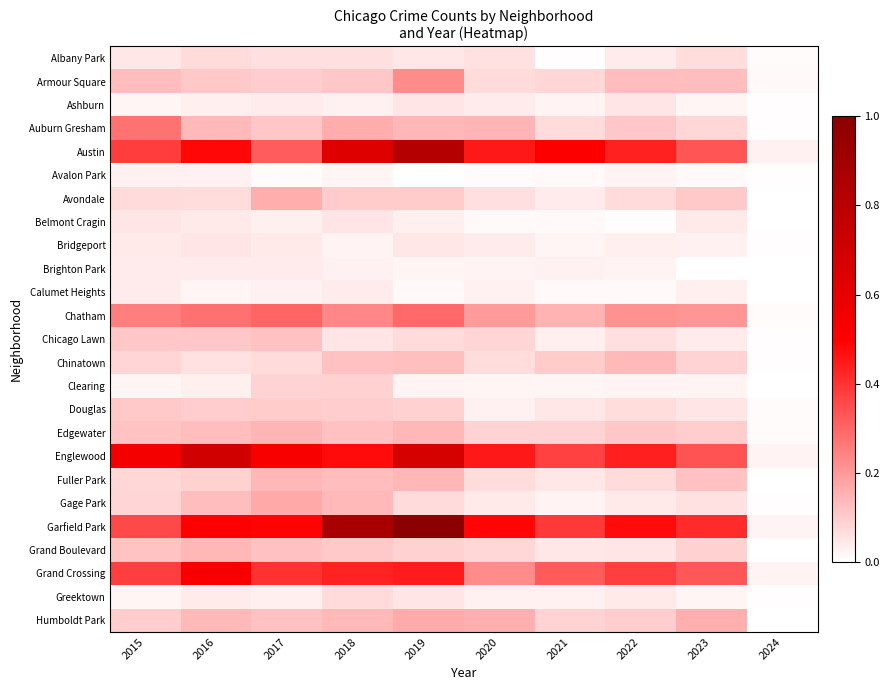

Reading right to left, transcribe all the data shown in this chart.

Albany Park: 2024=0.0	2023=0.1	2022=0.0	2021=0.0	2020=0.1	2019=0.0	2018=0.1	2017=0.1	2016=0.1	2015=0.0
Armour Square: 2024=0.0	2023=0.1	2022=0.1	2021=0.1	2020=0.1	2019=0.2	2018=0.1	2017=0.1	2016=0.1	2015=0.1
Ashburn: 2024=0.0	2023=0.0	2022=0.1	2021=0.0	2020=0.0	2019=0.1	2018=0.0	2017=0.0	2016=0.0	2015=0.0
Auburn Gresham: 2024=0.0	2023=0.1	2022=0.1	2021=0.1	2020=0.1	2019=0.1	2018=0.2	2017=0.1	2016=0.1	2015=0.3
Austin: 2024=0.0	2023=0.3	2022=0.4	2021=0.5	2020=0.5	2019=0.8	2018=0.6	2017=0.3	2016=0.5	2015=0.4
Avalon Park: 2024=0.0	2023=0.0	2022=0.0	2021=0.0	2020=0.0	2019=0.0	2018=0.0	2017=0.0	2016=0.0	2015=0.0
Avondale: 2024=0.0	2023=0.1	2022=0.1	2021=0.0	2020=0.1	2019=0.1	2018=0.1	2017=0.2	2016=0.1	2015=0.1
Belmont Cragin: 2024=0.0	2023=0.0	2022=0.0	2021=0.0	2020=0.0	2019=0.0	2018=0.1	2017=0.0	2016=0.0	2015=0.1
Bridgeport: 2024=0.0	2023=0.0	2022=0.0	2021=0.0	2020=0.0	2019=0.0	2018=0.0	2017=0.0	2016=0.1	2015=0.0
Brighton Park: 2024=0.0	2023=0.0	2022=0.0	2021=0.0	2020=0.0	2019=0.0	2018=0.0	2017=0.0	2016=0.0	2015=0.0
Calumet Heights: 2024=0.0	2023=0.0	2022=0.0	2021=0.0	2020=0.0	2019=0.0	2018=0.0	2017=0.0	2016=0.0	2015=0.0
Chatham: 2024=0.0	2023=0.2	2022=0.2	2021=0.2	2020=0.2	2019=0.3	2018=0.2	2017=0.3	2016=0.3	2015=0.2
Chicago Lawn: 2024=0.0	2023=0.0	2022=0.1	2021=0.0	2020=0.1	2019=0.1	2018=0.1	2017=0.1	2016=0.1	2015=0.1
Chinatown: 2024=0.0	2023=0.1	2022=0.1	2021=0.1	2020=0.1	2019=0.1	2018=0.1	2017=0.1	2016=0.1	2015=0.1
Clearing: 2024=0.0	2023=0.0	2022=0.0	2021=0.0	2020=0.0	2019=0.0	2018=0.1	2017=0.1	2016=0.0	2015=0.0
Douglas: 2024=0.0	2023=0.1	2022=0.1	2021=0.0	2020=0.0	2019=0.1	2018=0.1	2017=0.1	2016=0.1	2015=0.1
Edgewater: 2024=0.0	2023=0.1	2022=0.1	2021=0.1	2020=0.1	2019=0.1	2018=0.1	2017=0.1	2016=0.1	2015=0.1
Englewood: 2024=0.0	2023=0.3	2022=0.4	2021=0.4	2020=0.5	2019=0.7	2018=0.5	2017=0.5	2016=0.7	2015=0.5
Fuller Park: 2024=0.0	2023=0.1	2022=0.1	2021=0.0	2020=0.1	2019=0.1	2018=0.1	2017=0.1	2016=0.1	2015=0.1
Gage Park: 2024=0.0	2023=0.1	2022=0.0	2021=0.0	2020=0.0	2019=0.1	2018=0.1	2017=0.2	2016=0.1	2015=0.1
Garfield Park: 2024=0.0	2023=0.4	2022=0.5	2021=0.4	2020=0.5	2019=1.0	2018=0.9	2017=0.5	2016=0.5	2015=0.4
Grand Boulevard: 2024=0.0	2023=0.1	2022=0.1	2021=0.0	2020=0.1	2019=0.1	2018=0.1	2017=0.1	2016=0.1	2015=0.1
Grand Crossing: 2024=0.0	2023=0.3	2022=0.4	2021=0.3	2020=0.2	2019=0.4	2018=0.4	2017=0.4	2016=0.5	2015=0.4
Greektown: 2024=0.0	2023=0.0	2022=0.0	2021=0.0	2020=0.0	2019=0.1	2018=0.1	2017=0.0	2016=0.0	2015=0.0
Humboldt Park: 2024=0.0	2023=0.2	2022=0.1	2021=0.1	2020=0.2	2019=0.2	2018=0.1	2017=0.1	2016=0.1	2015=0.1